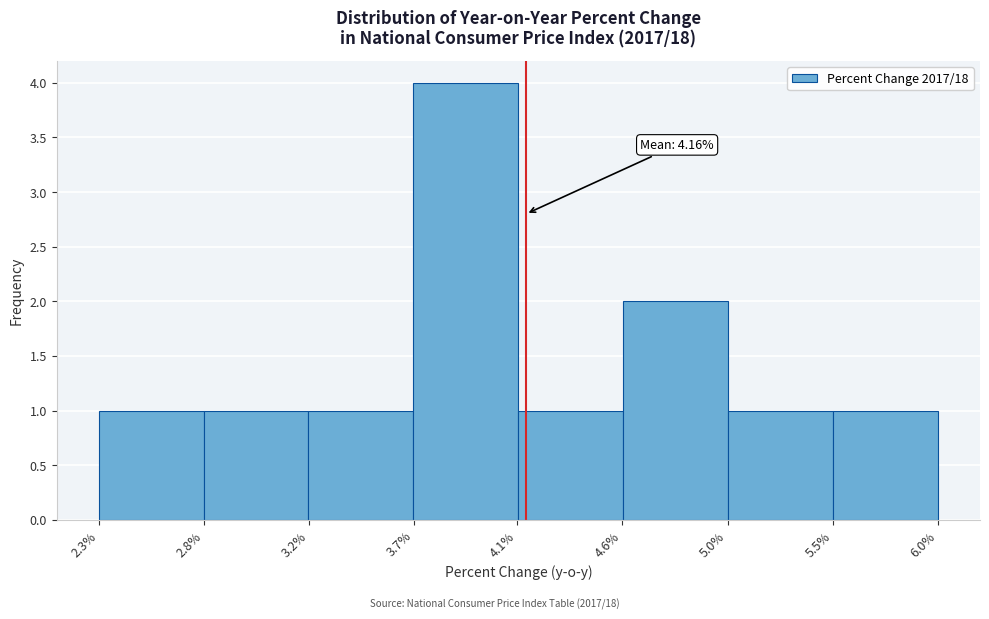

Reading left to right, list all the values displayed in this chart.

2.3%=1	2.8%=1	3.2%=1	4.1%=4	4.6%=1	5.0%=2	5.5%=1	6.0%=1